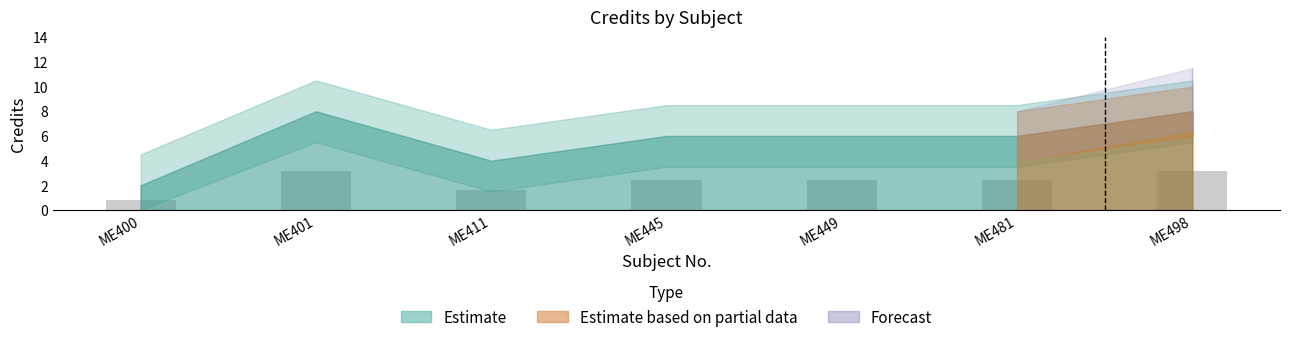

What is the value of the 4th bar from the left?

2.4